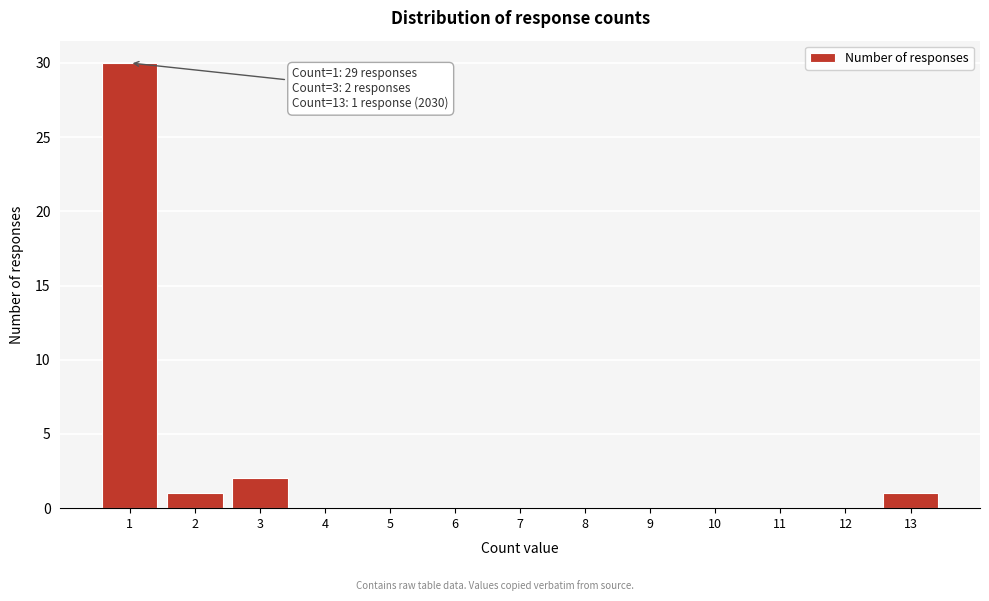

Reading right to left, extract all data points from this chart.

13=1	12=0	11=0	10=0	9=0	8=0	7=0	6=0	5=0	4=0	3=2	2=1	1=30